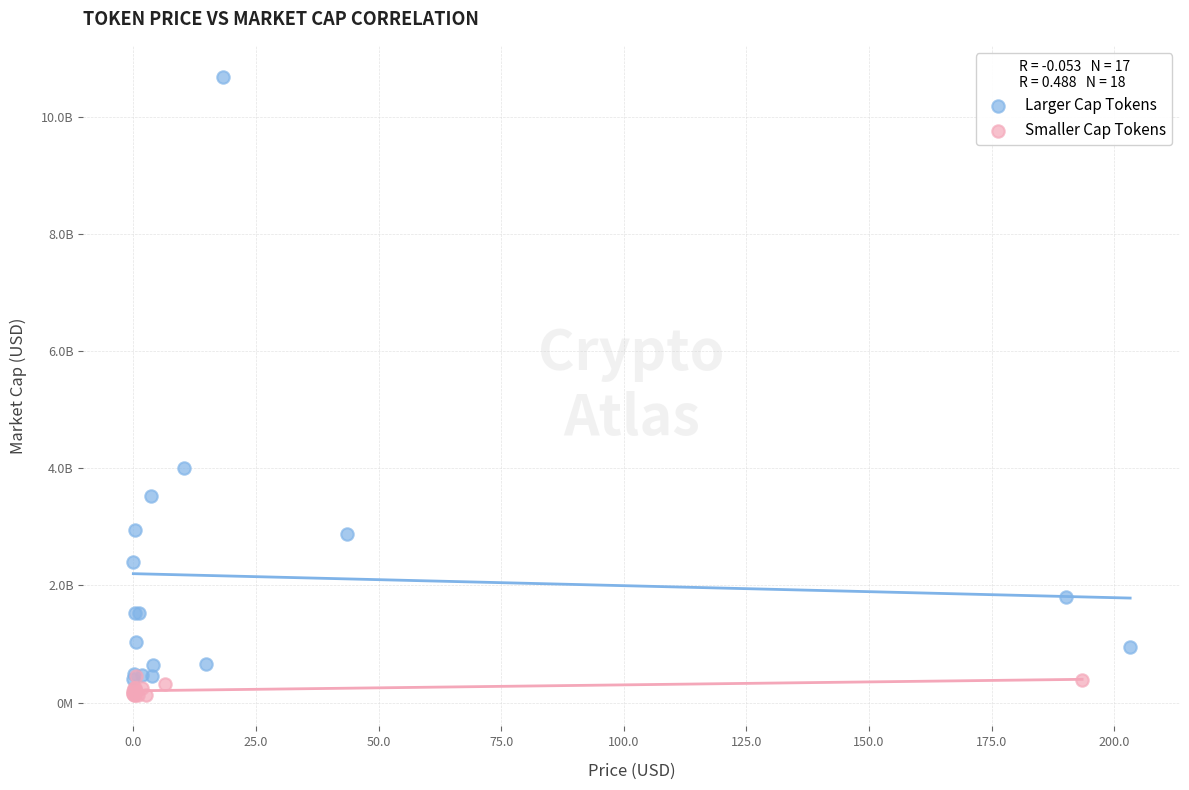

Which series has the widest spread of Y values?

Larger Cap Tokens